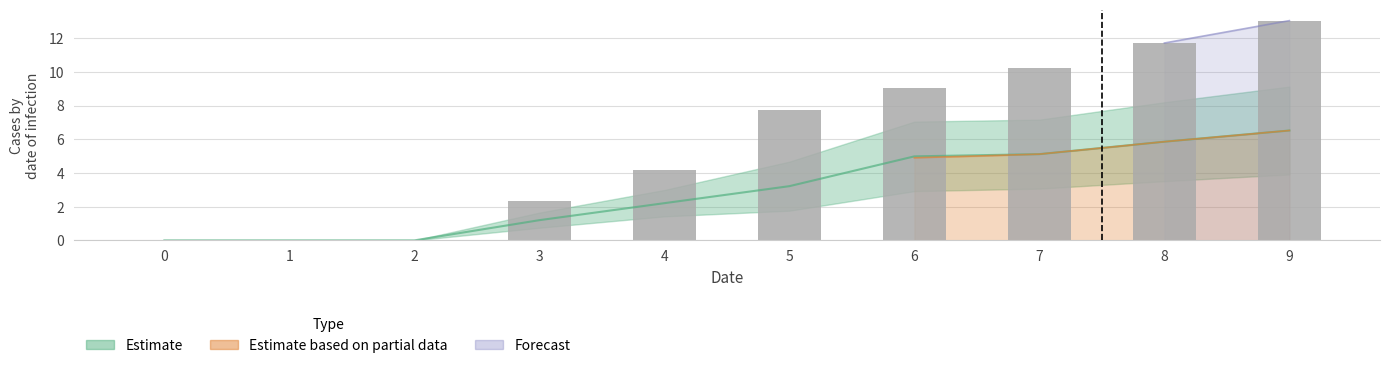

Is the value of 1 at 8 greater than the value of 2 at 7?

No